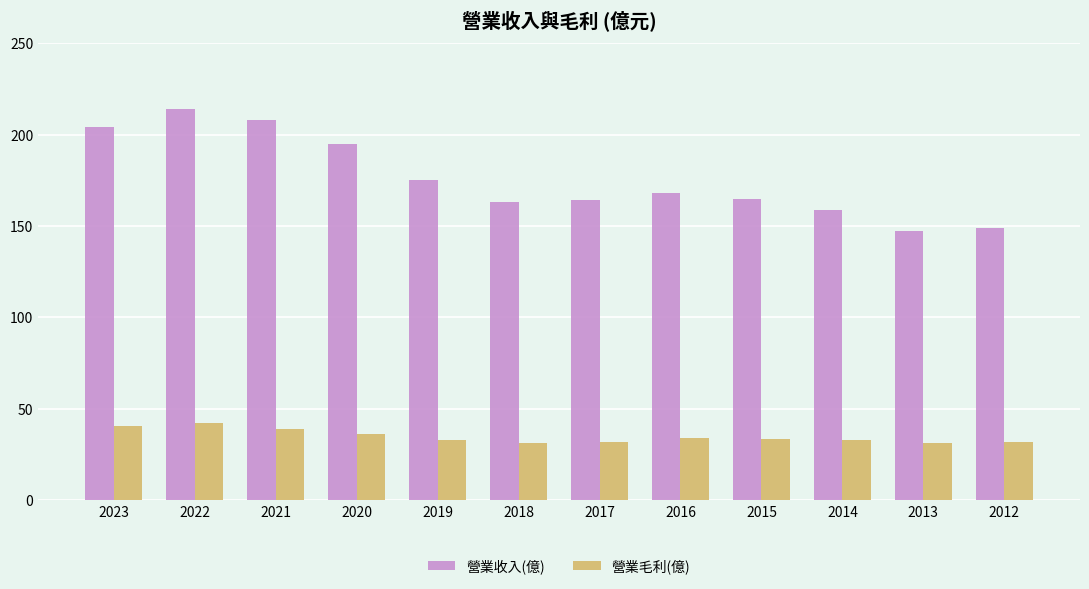

List the series in order of their peak value, lowest first.

營業毛利(億), 營業收入(億)